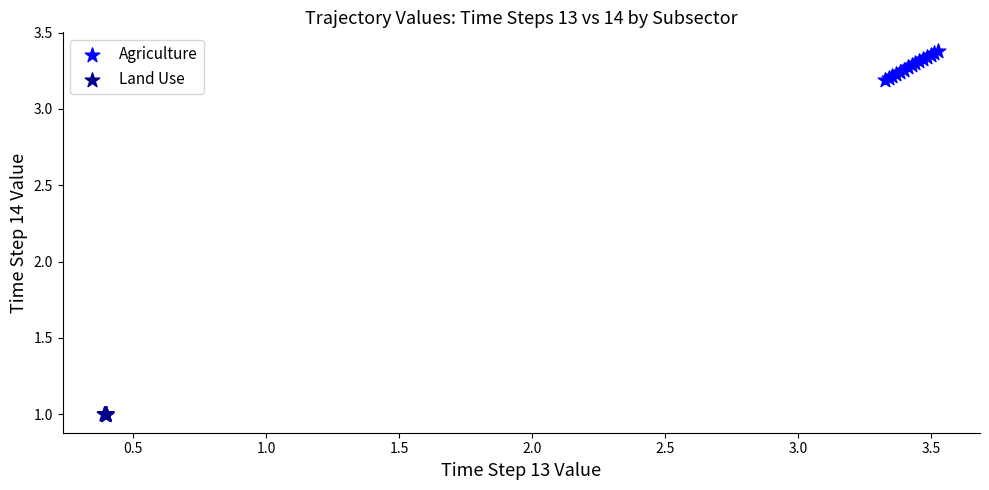

Which series has the widest spread of Y values?

Agriculture